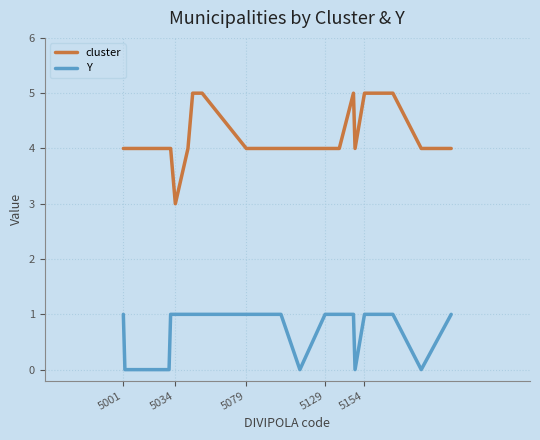

Which series has the largest range (max minus min)?

cluster